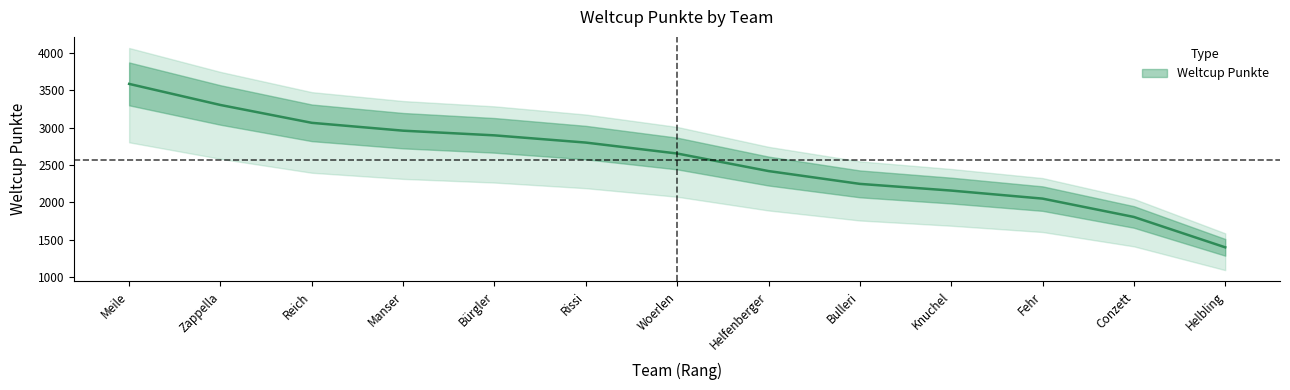

What is the label of the 2nd point from the left?

Zappella